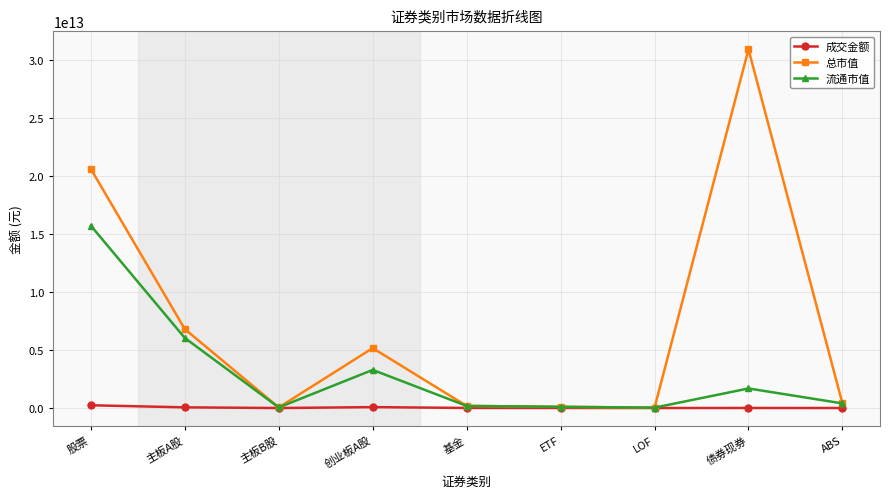

Which series has the largest total across all categories?

总市值